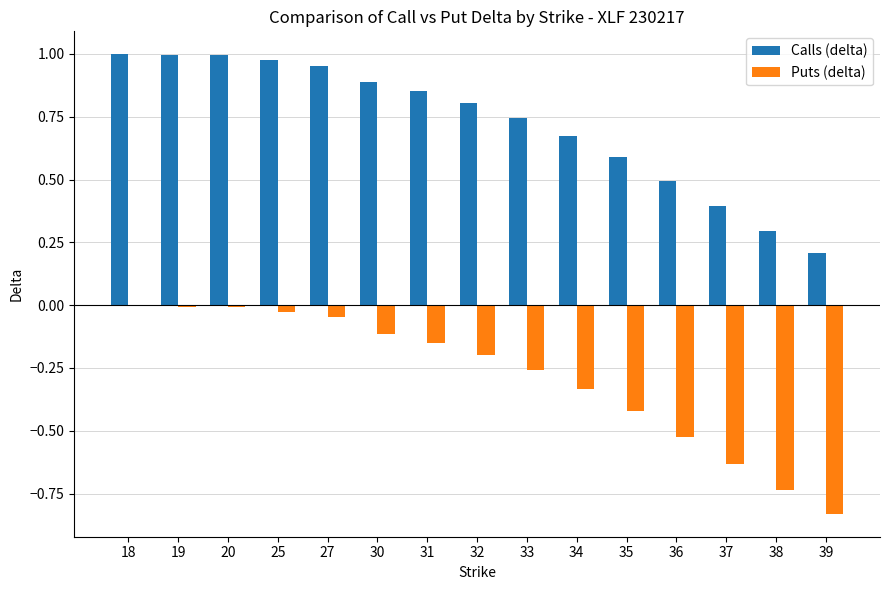

Is it true that Calls (delta) equals 1.3 at 25?

False